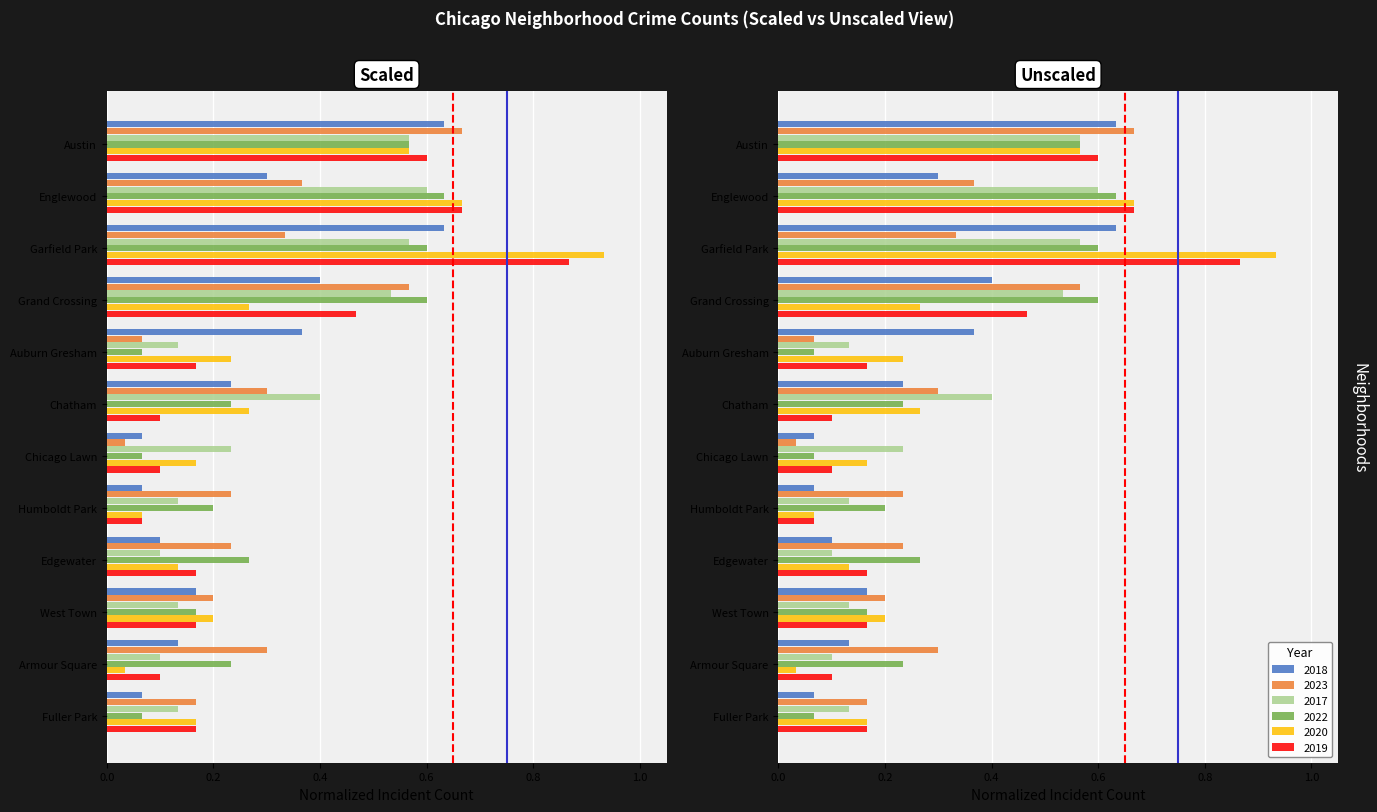

What are all the series names shown in the legend?

2018, 2023, 2017, 2022, 2020, 2019